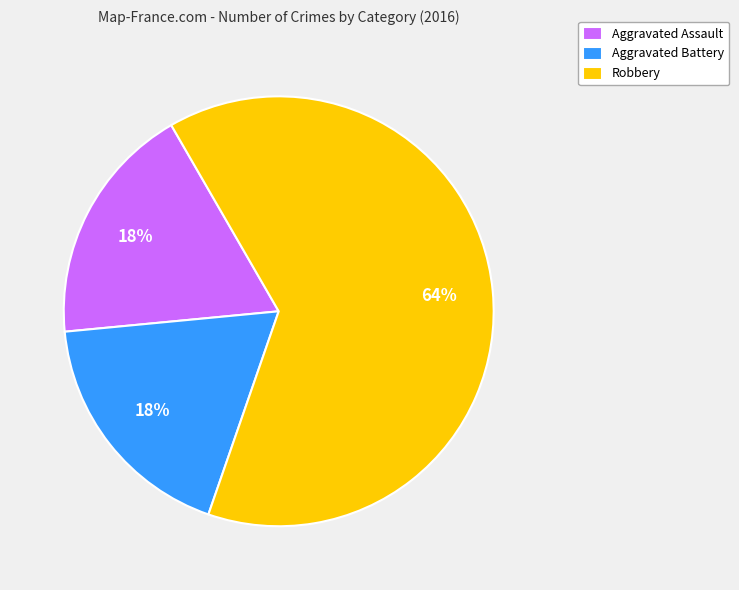

Is it true that Aggravated Battery is 18% of the pie?

True